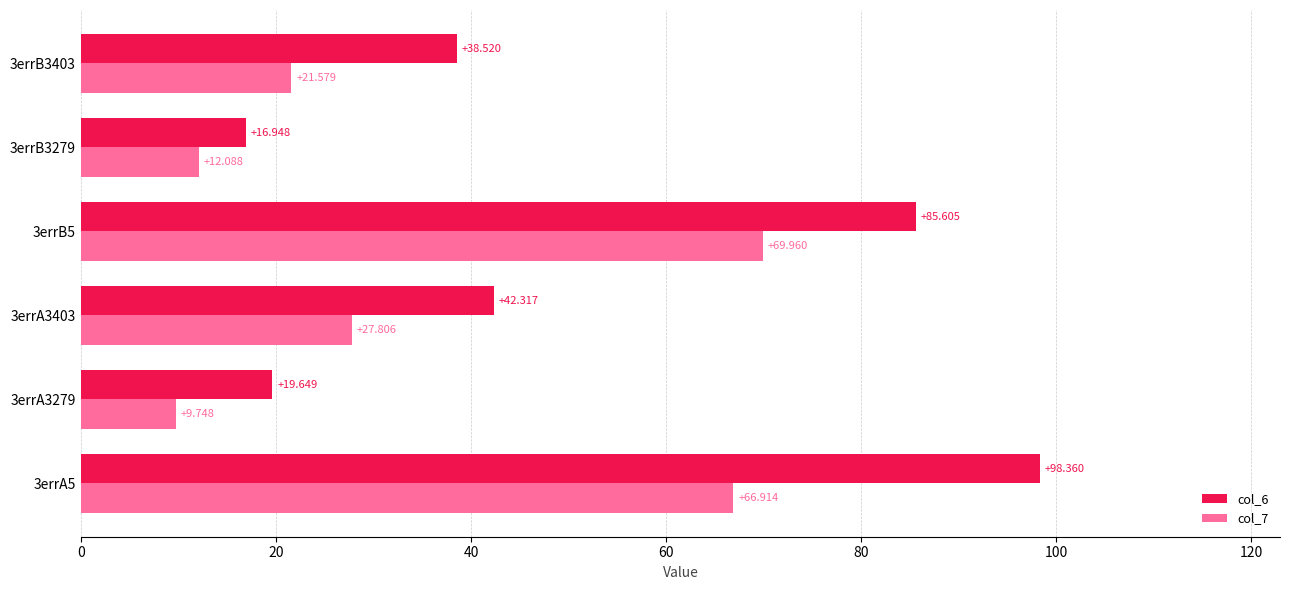

How many data points in col_7 are above 27?

3